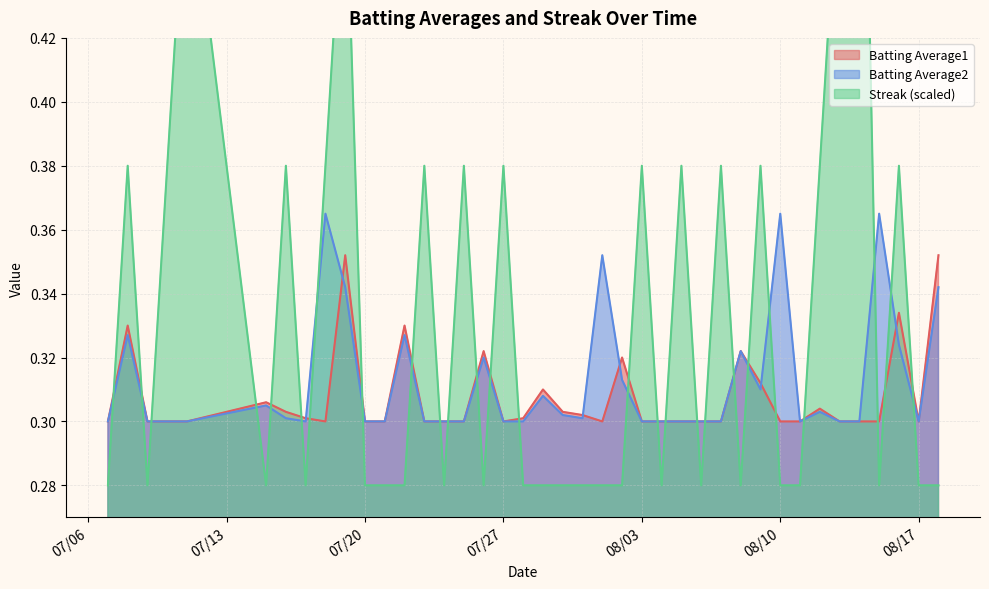

Is it true that Batting Average1 equals 0.1 at 07/27?

False